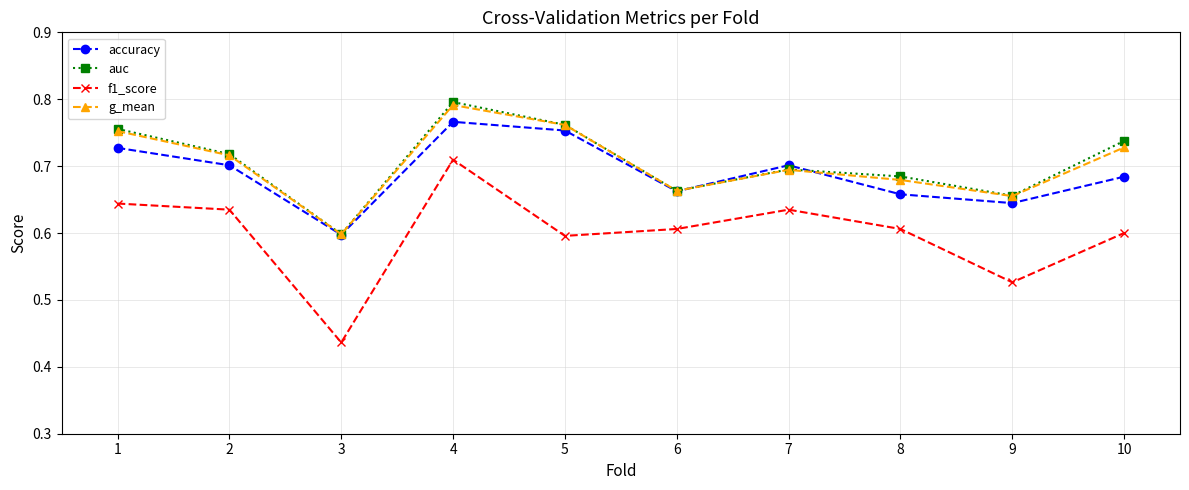

At which category is the sum across all series the highest?

4